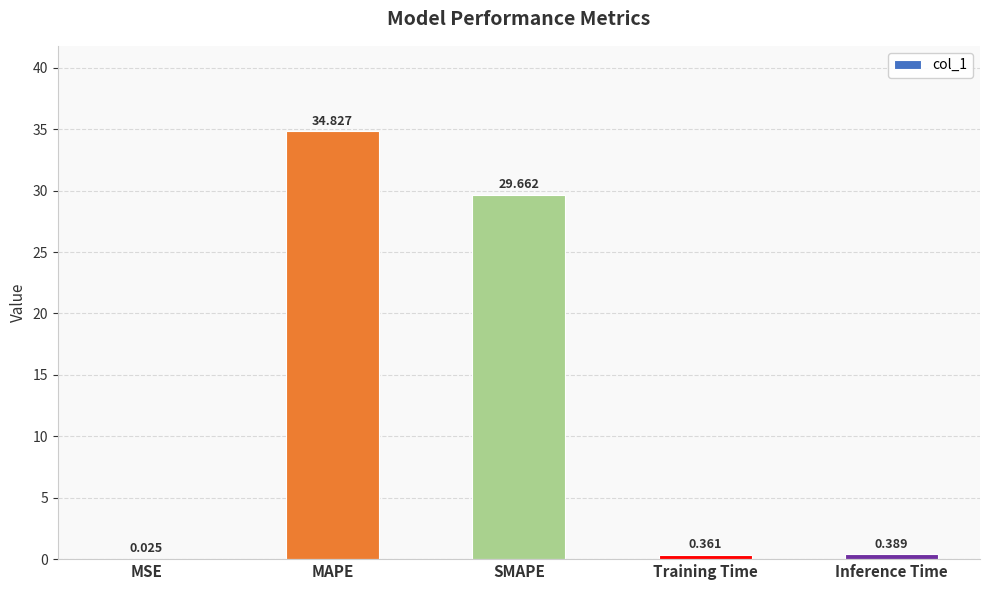

What is the maximum value shown in the chart?

34.8